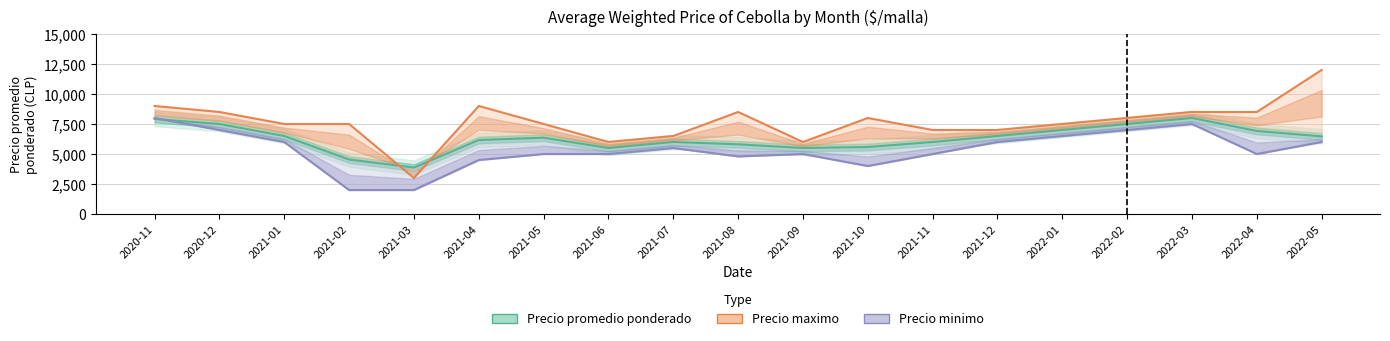

What is the value of the Precio minimo point at the 7th from the left?

5000